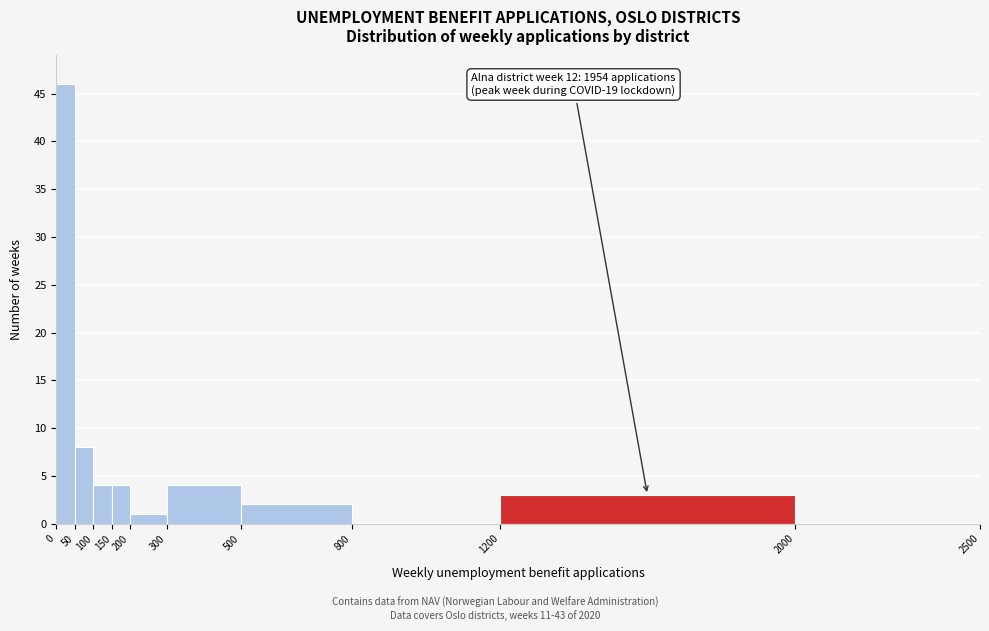

Over which range of the x-axis is the bar tallest?

0 to 50